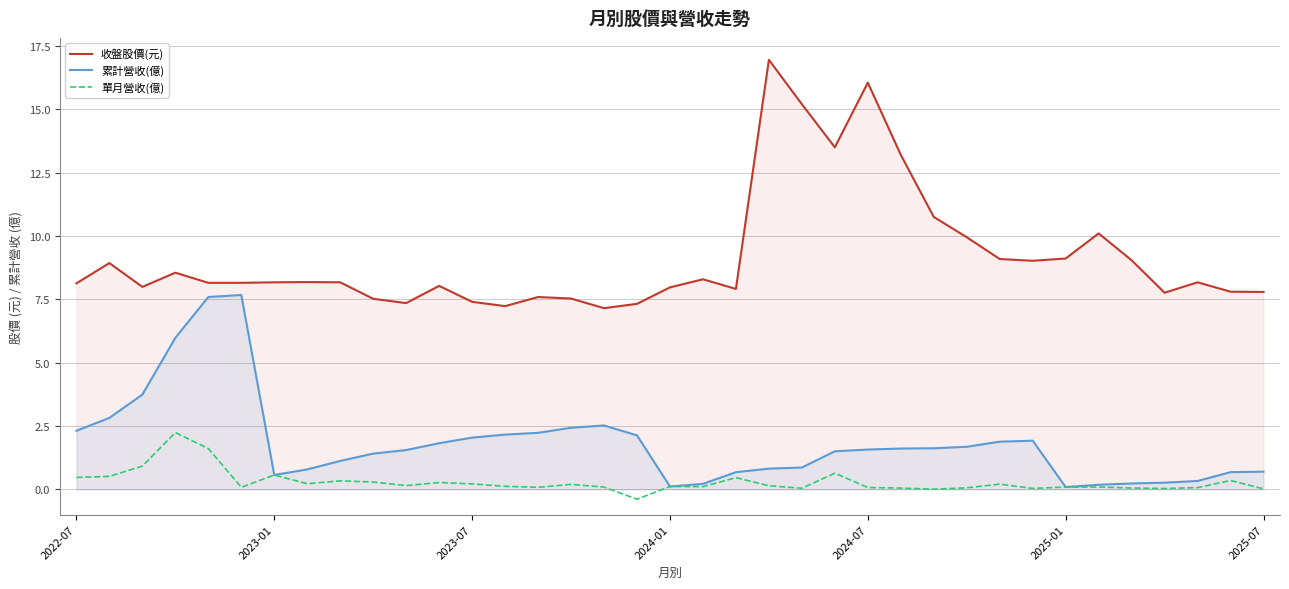

What is the total value across all series at 21?

17.9